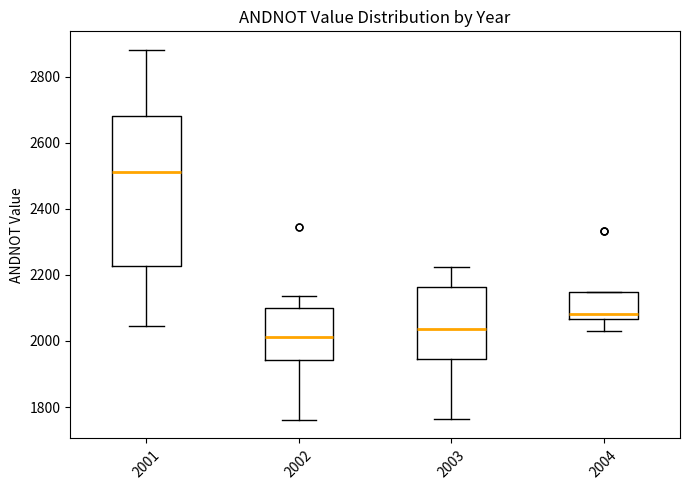

Which box has the highest median line?

2001